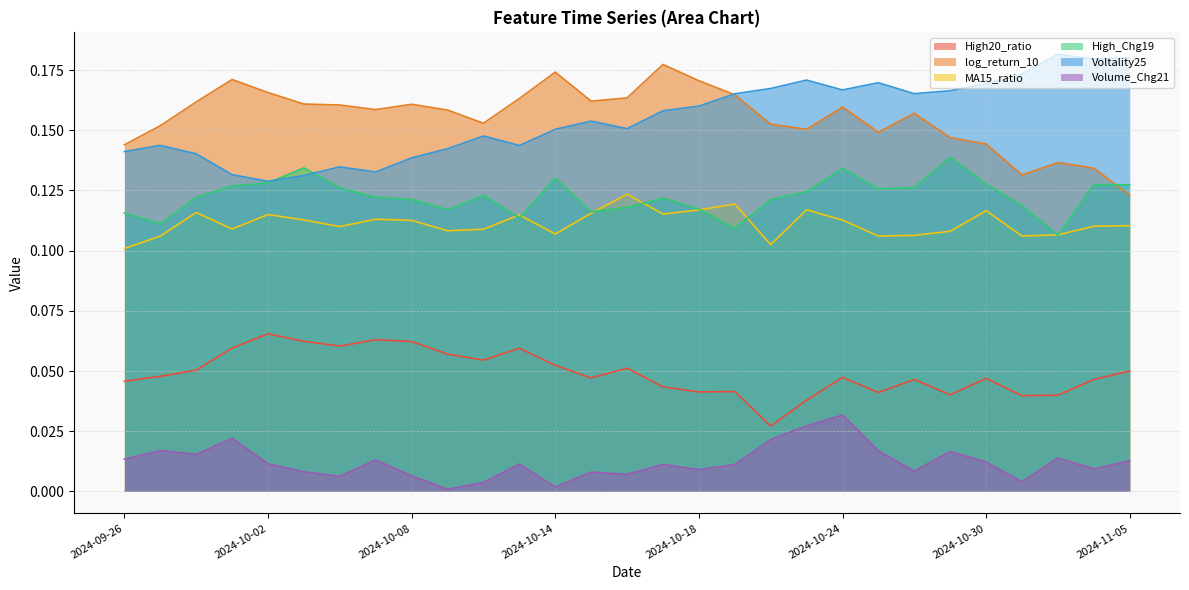

What are all the series names shown in the legend?

High20_ratio, log_return_10, MA15_ratio, High_Chg19, Voltality25, Volume_Chg21